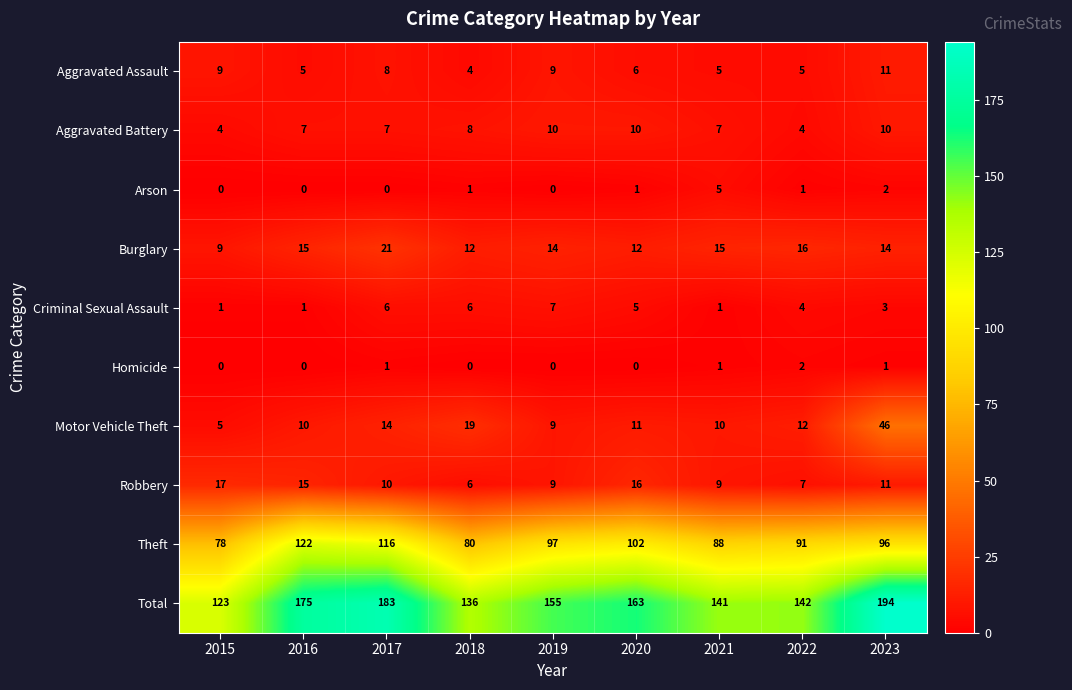

At how many categories does at least one series exceed 186?

1